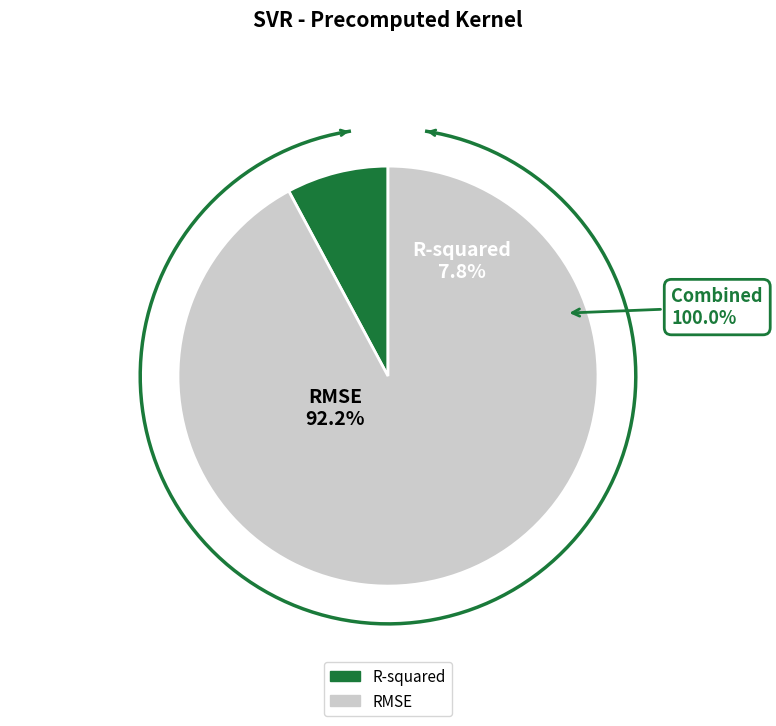

How many slices are in this pie chart?

2